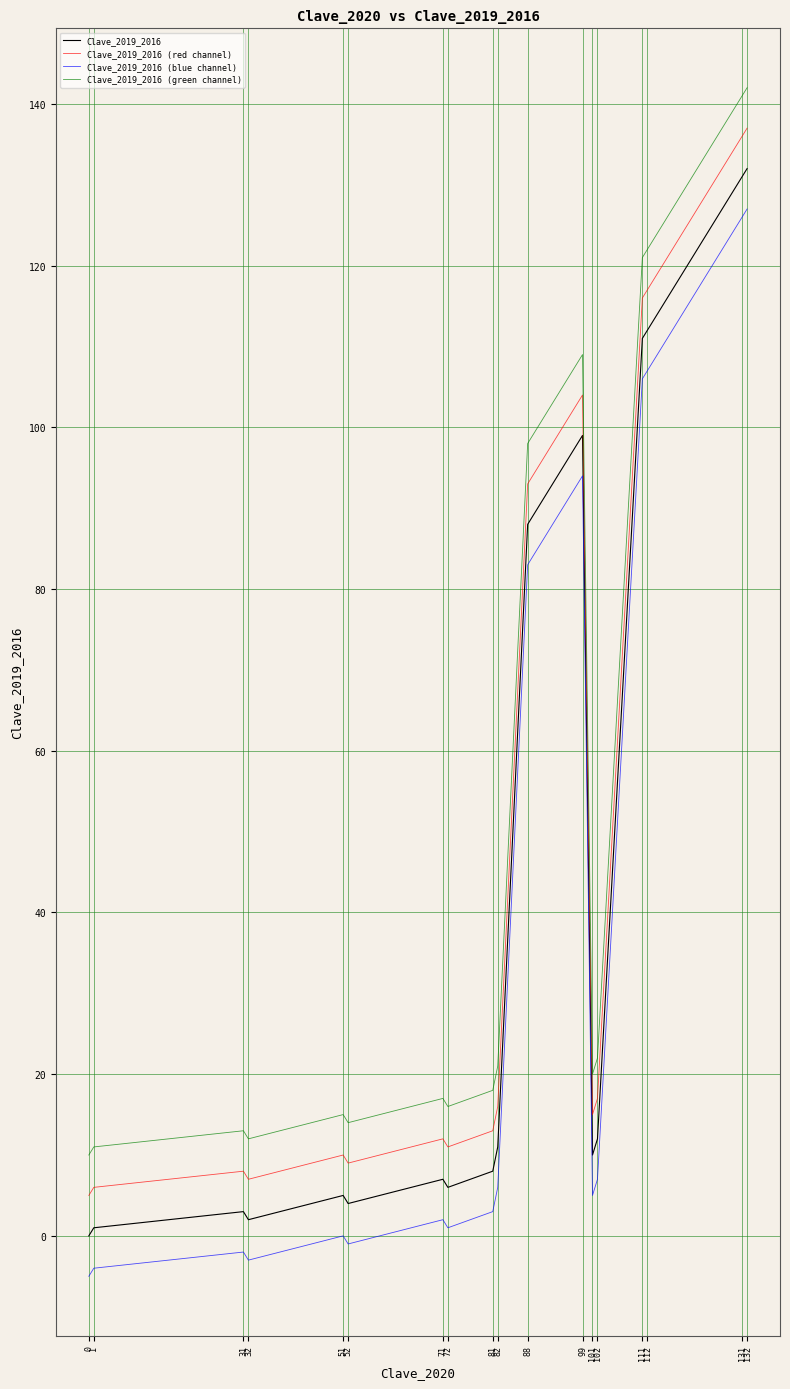

Is it true that Clave_2019_2016 equals 132 at 132?

True